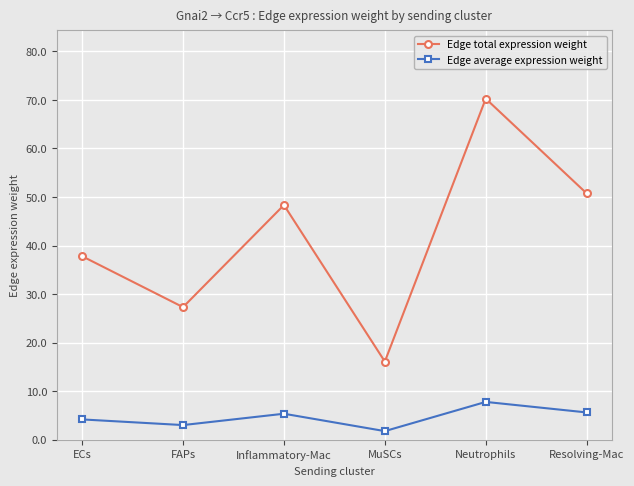

What position from the right is ECs?

6